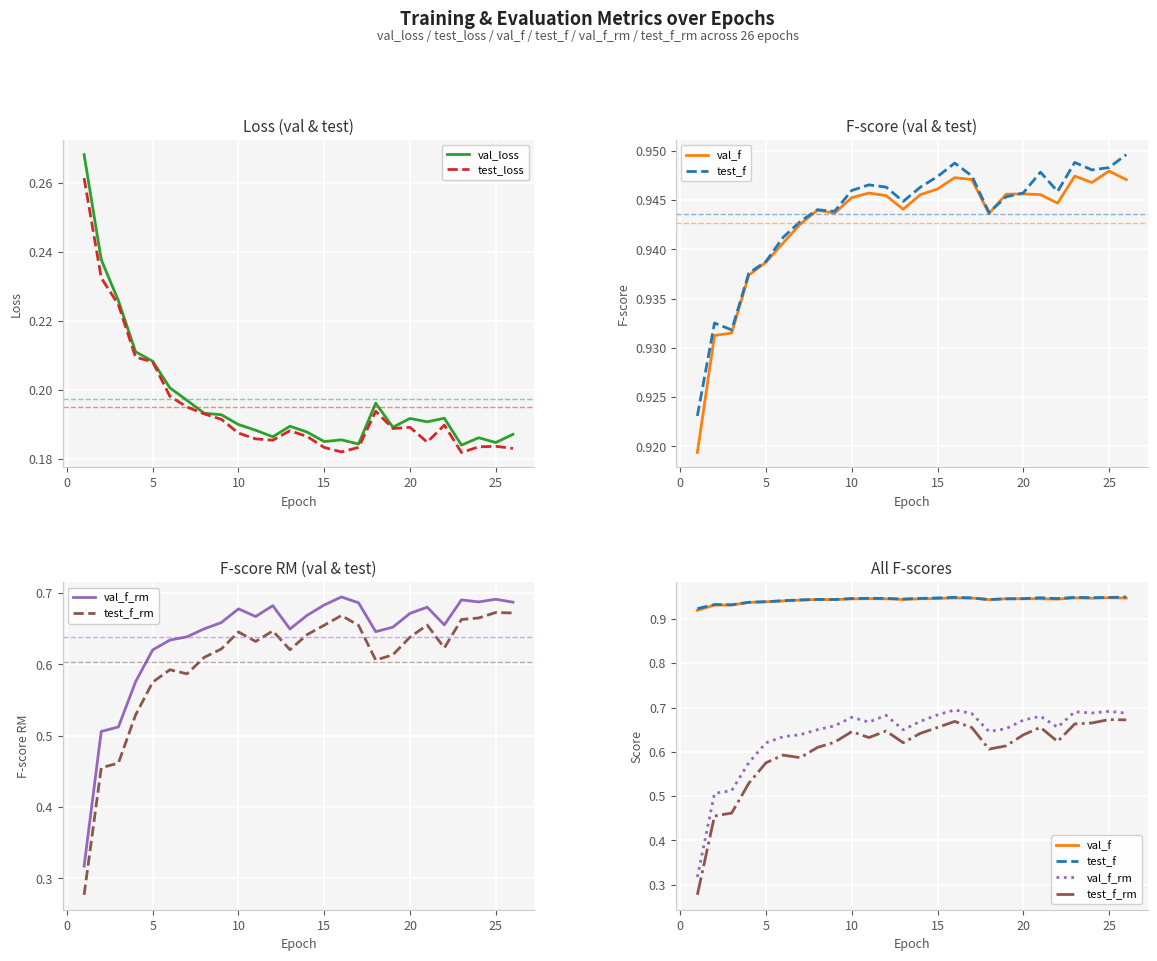

True or false: val_loss has a value of 0.1 at 20.

False